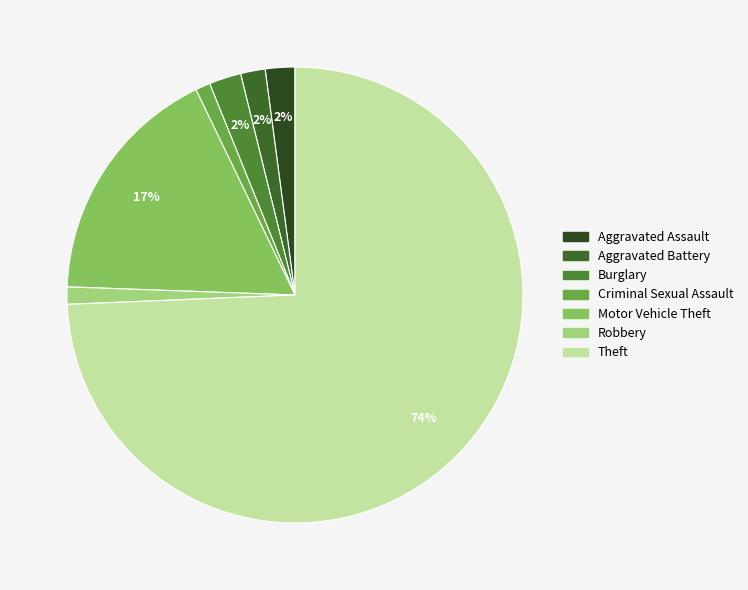

Do Burglary and Motor Vehicle Theft together represent more than half of the pie?

No